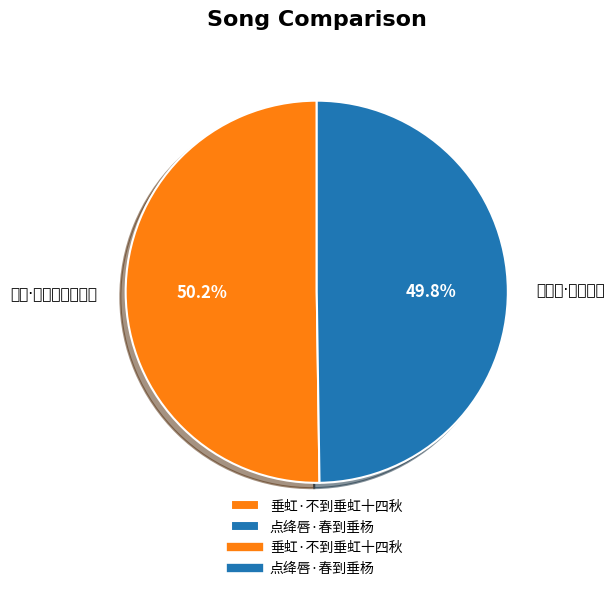

Does any single category account for the majority?

Yes